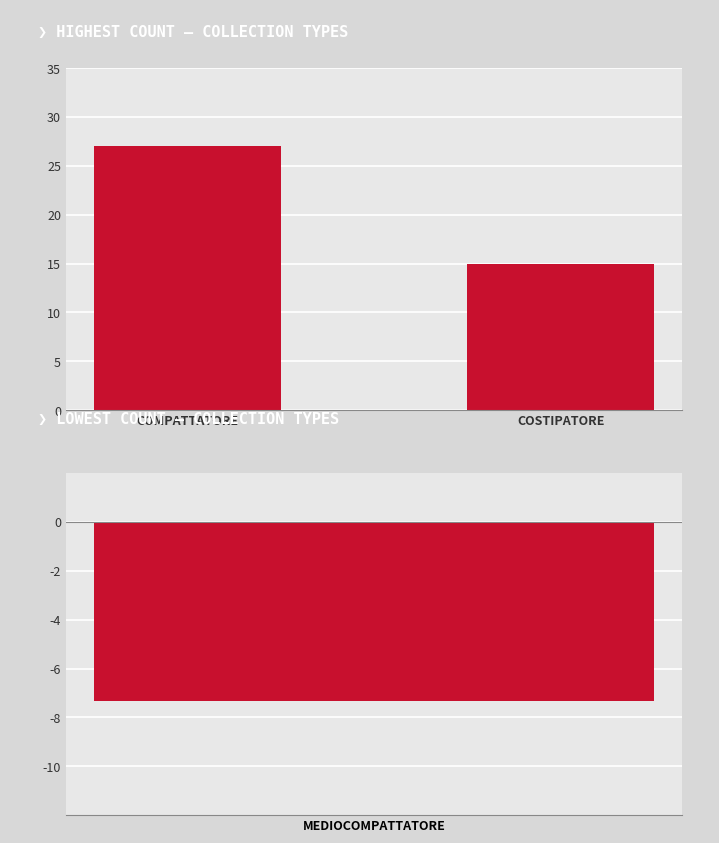

What is the change in value from COMPATTATORE to COSTIPATORE?

-12